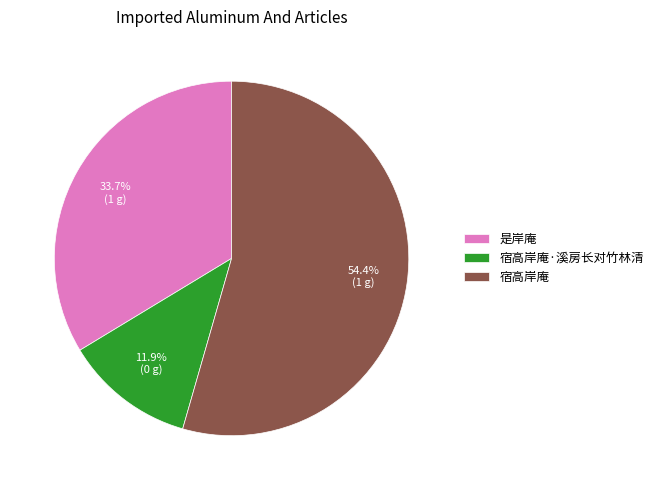

Rank the categories by value from lowest to highest.

宿高岸庵·溪房长对竹林清, 是岸庵, 宿高岸庵